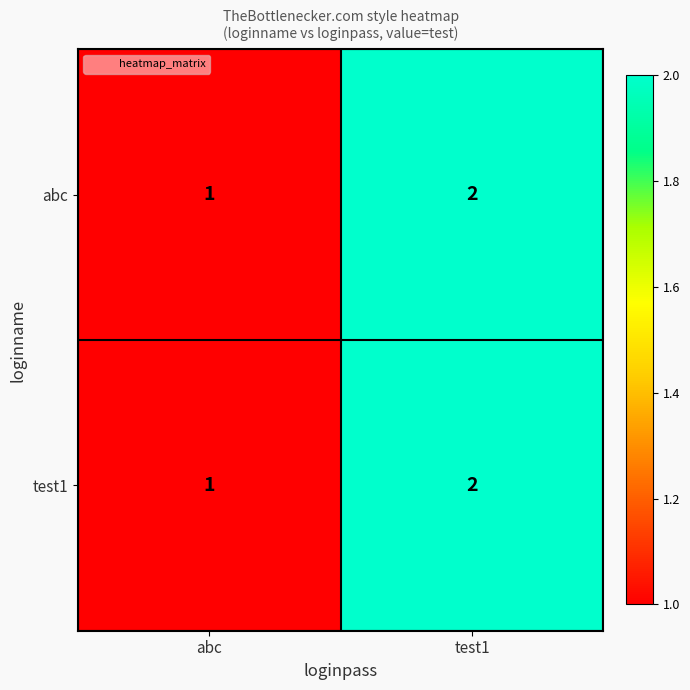

Which category has the highest value across all series?

test1